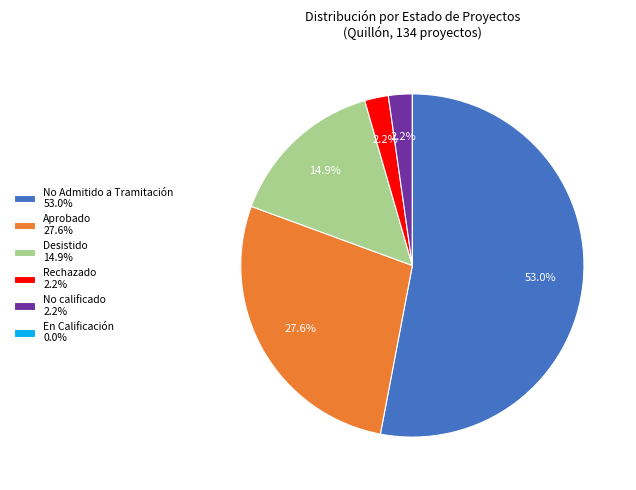

Does No Admitido a Tramitación 53.0% account for over 50% of the chart?

Yes